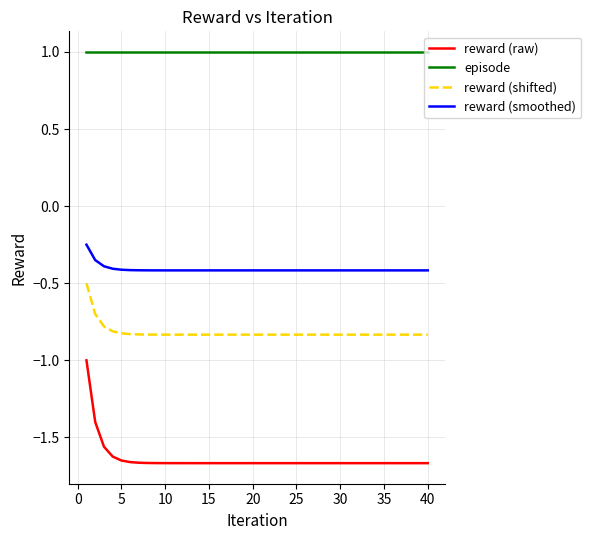

At how many categories does at least one series exceed 0?

40